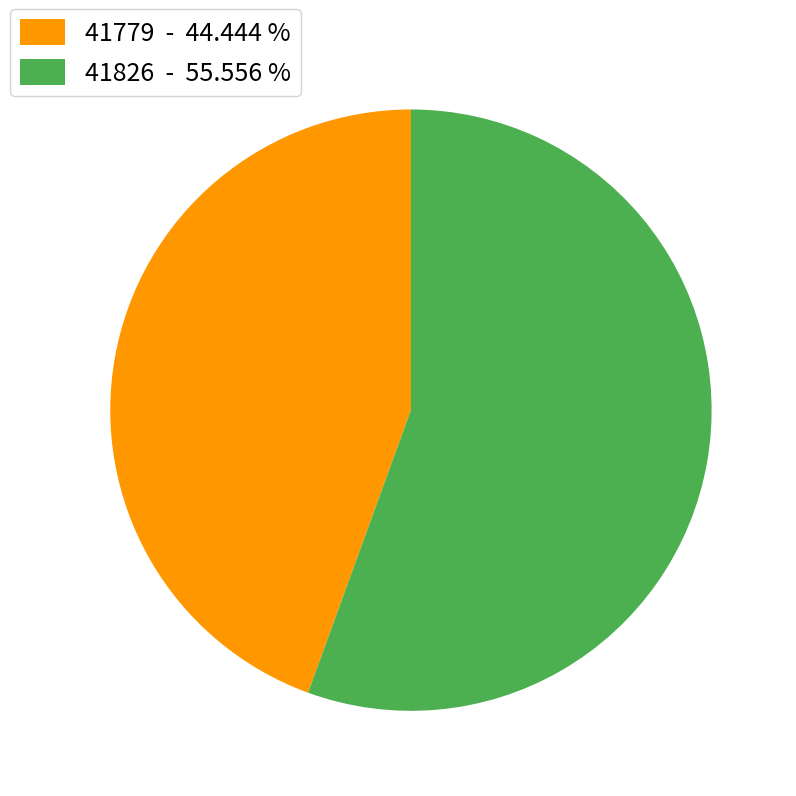

Rank the categories by value from lowest to highest.

41779, 41826